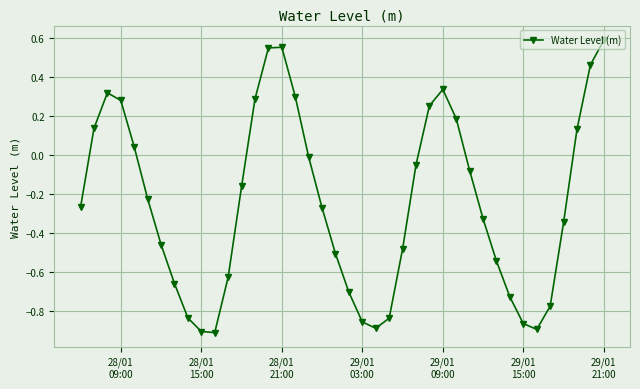

True or false: there are more than 2 points higher than both neighbors.

True